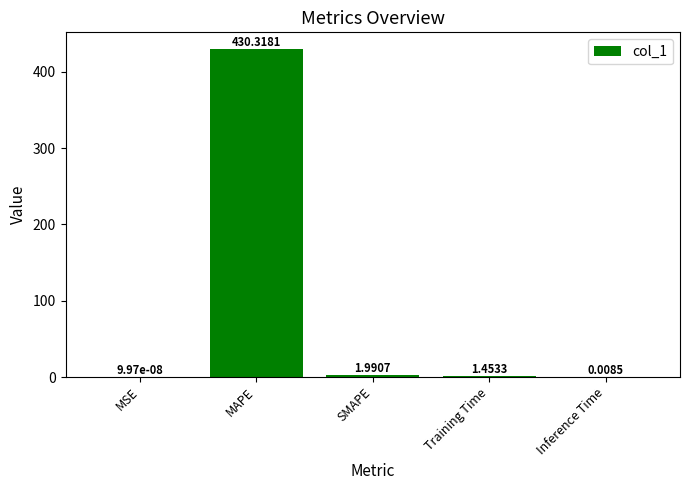

Which label corresponds to the largest value in the chart?

MAPE